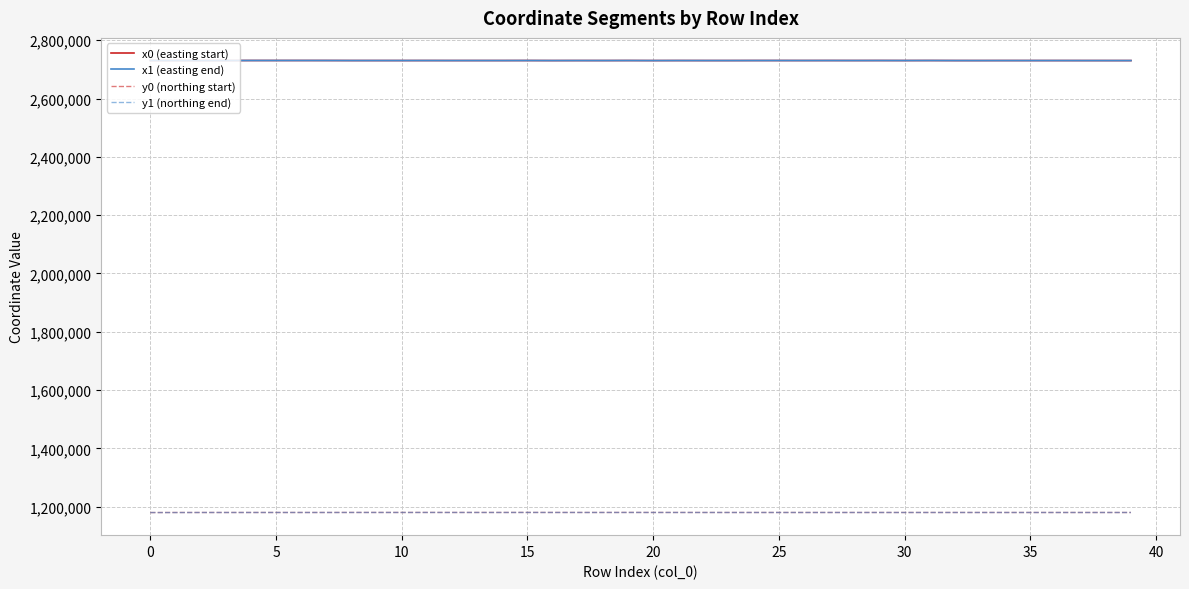

True or false: x1 (easting end) and y1 (northing end) intersect in this chart.

False